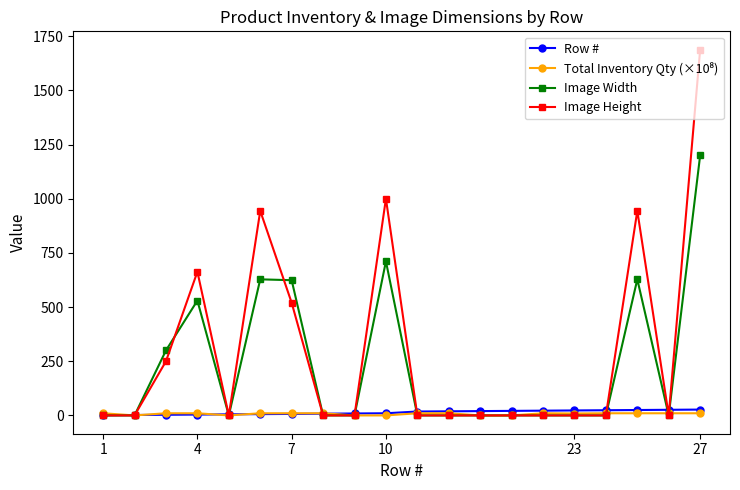

What is the greatest value displayed?

1688.0